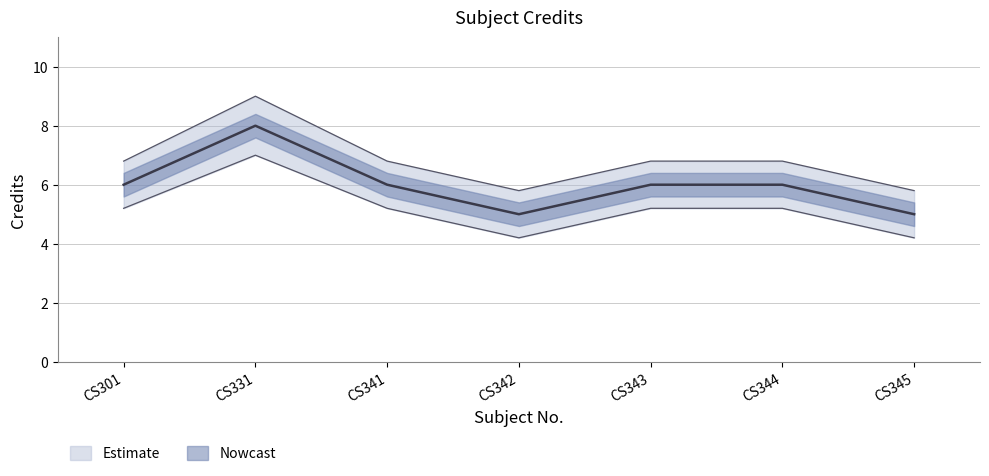

Does the chart display data point markers on the line(s)?

No